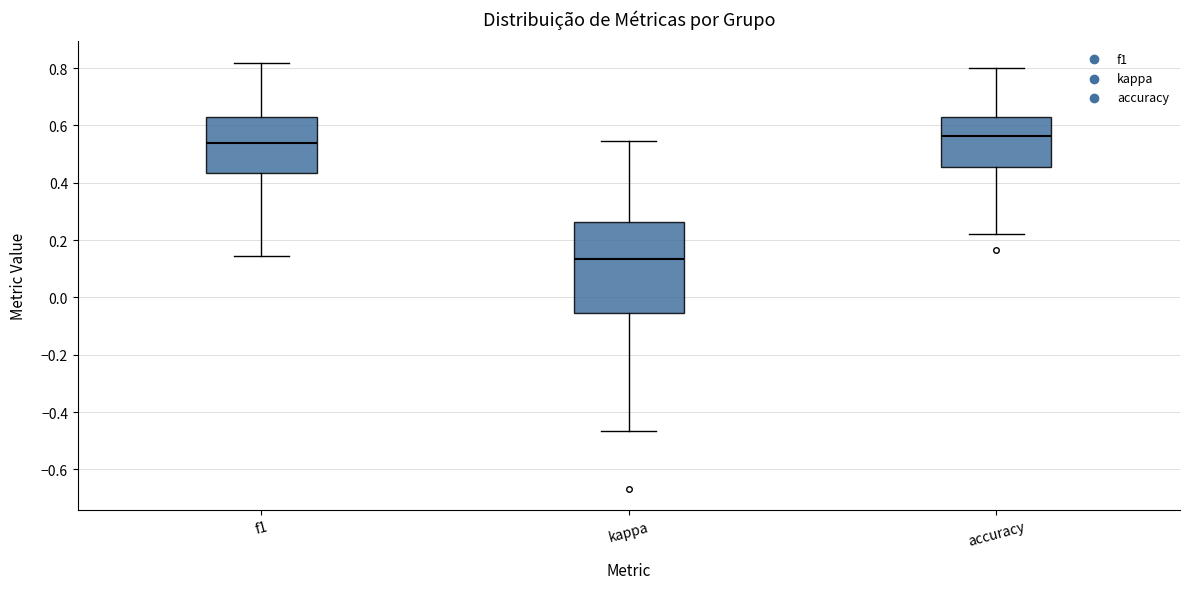

Comparing the boxes themselves (not the whiskers), which one is the tallest?

kappa